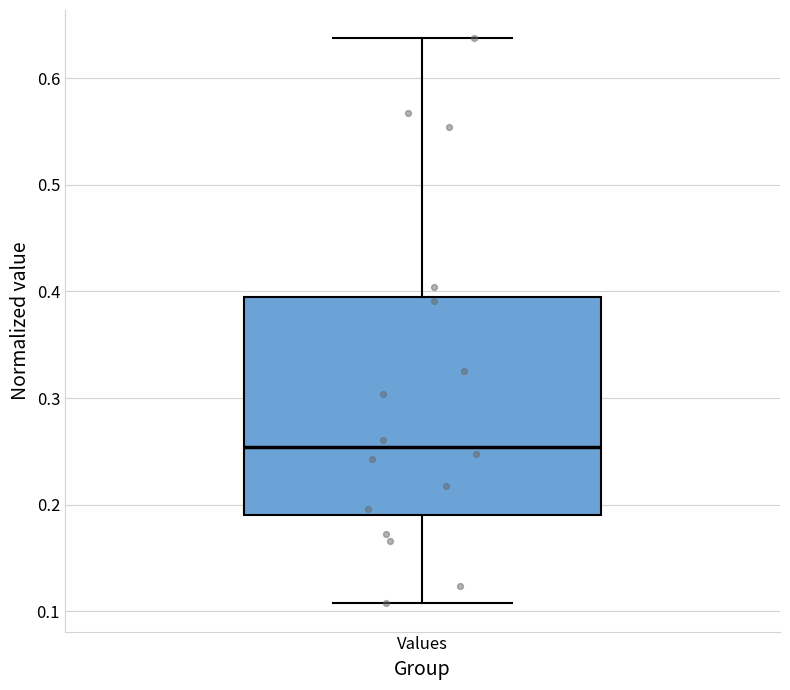

Transcribe this box plot: give where the median line is, the range the box spans, and where the two whiskers end, as read against the y-axis. The values are not printed on the chart, so give them approximately, as read against the axis.

median 0.25, box 0.19 to 0.39, whiskers 0.11 to 0.64